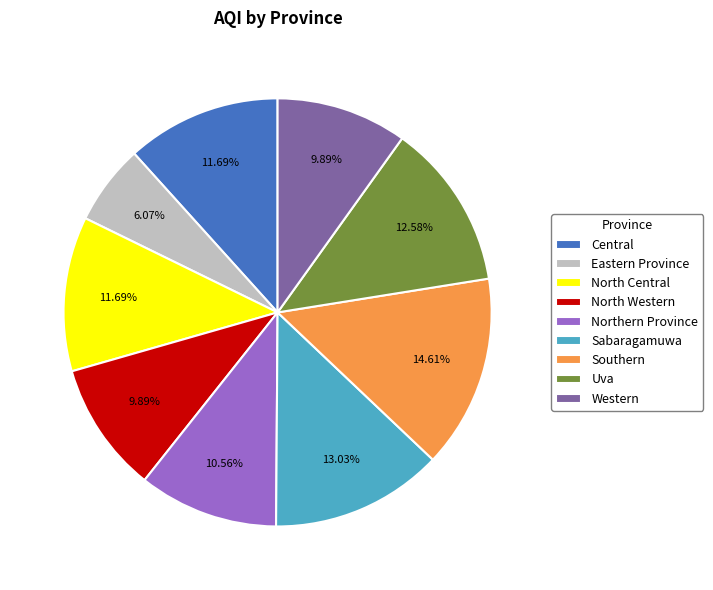

Which slice is the smallest?

Eastern Province